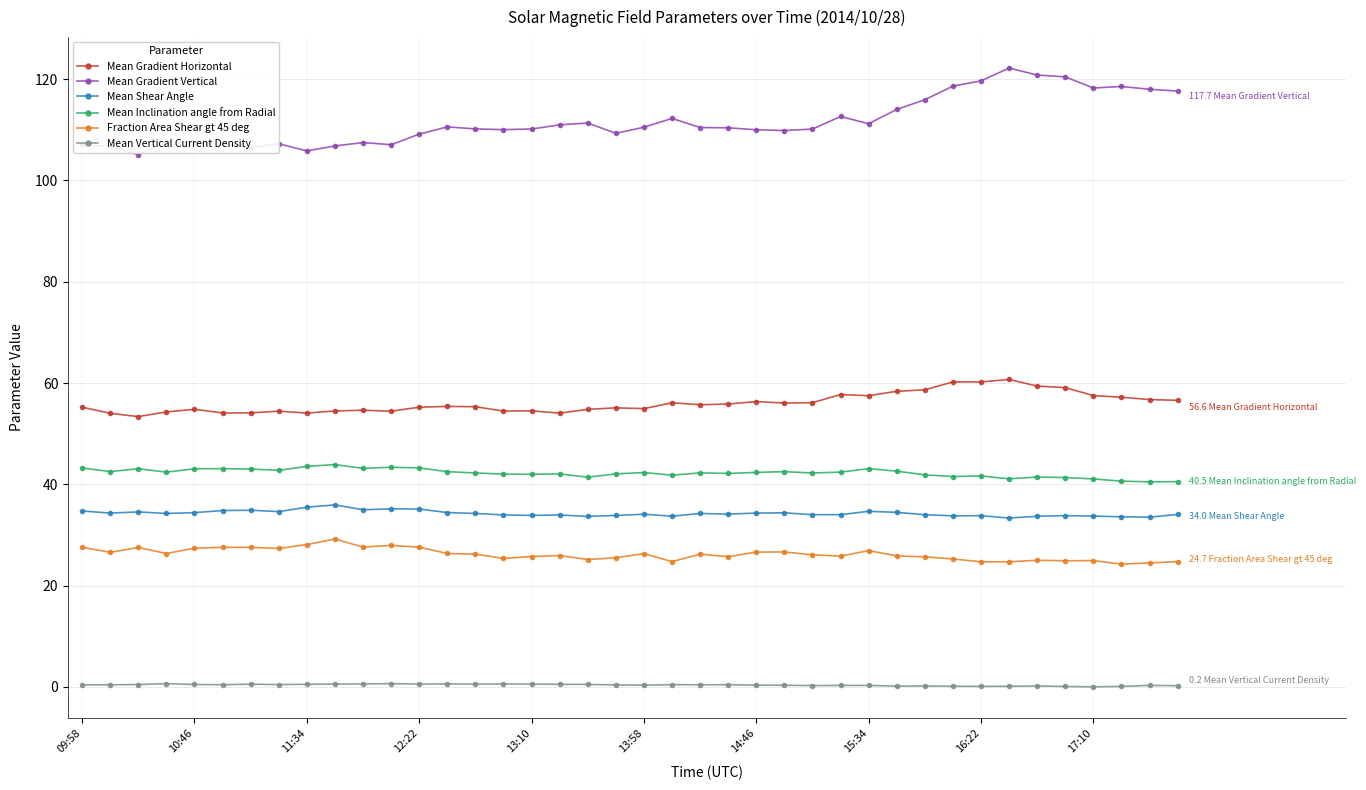

True or false: Fraction Area Shear gt 45 deg and Mean Vertical Current Density cross at least once.

False